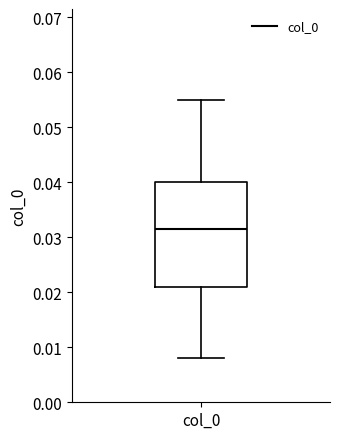

Where is the lower edge of the box for col_0 on the y-axis? The values are not printed on the chart, so give them approximately, as read against the axis.

0.021